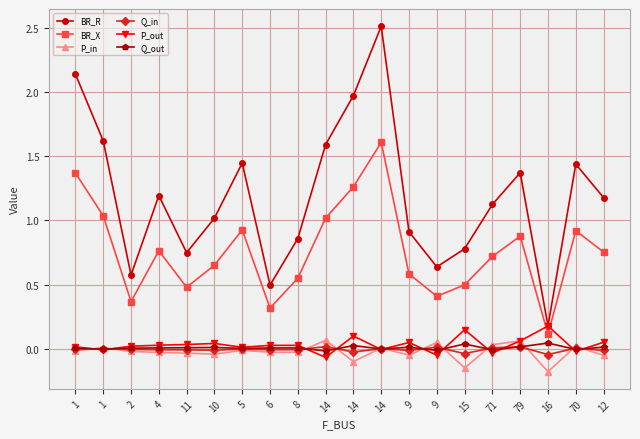

Where is Q_out nearest to the value 0?

14